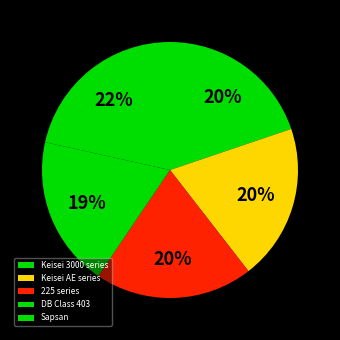

To the nearest percent, what is the average slice percentage?

20%